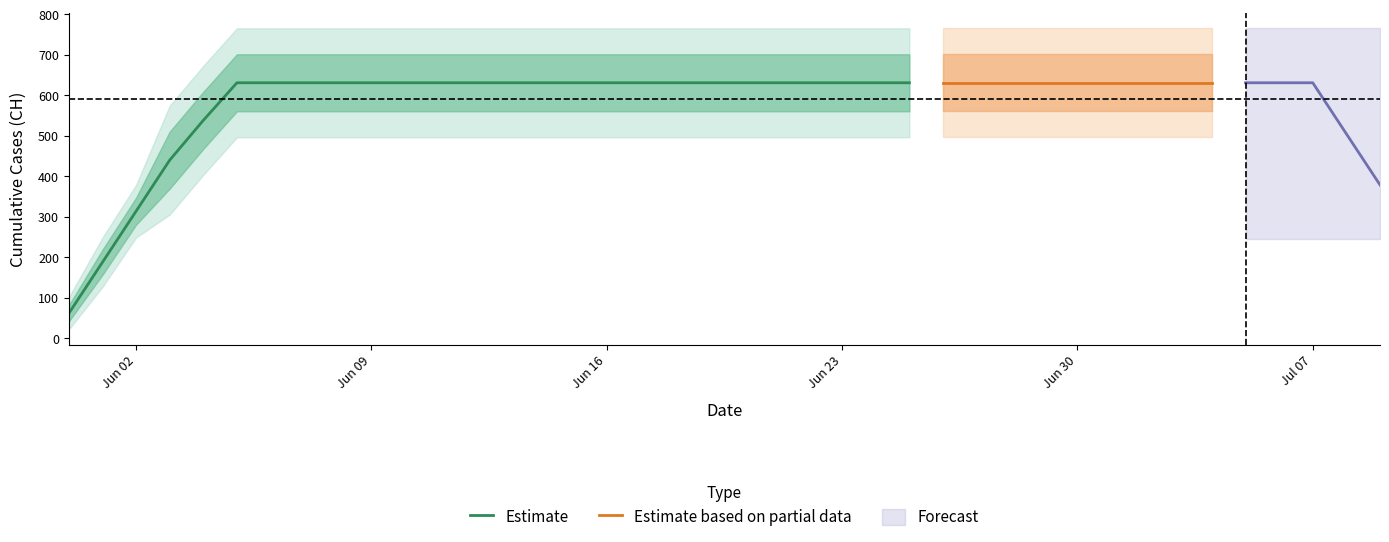

What value does the data have at 2020-07-06, to the nearest 50?

650